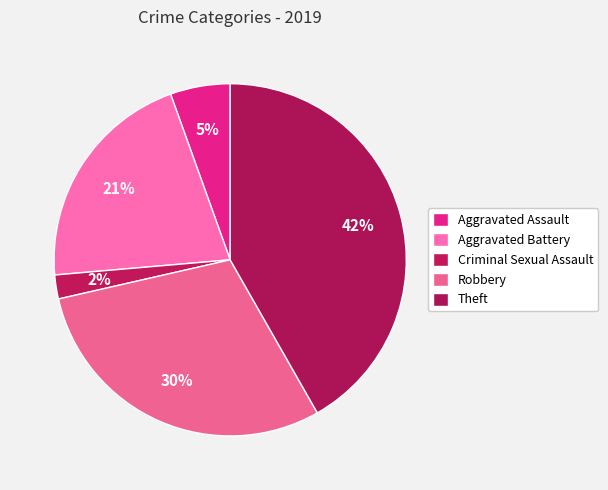

How many segments does this pie chart have?

5